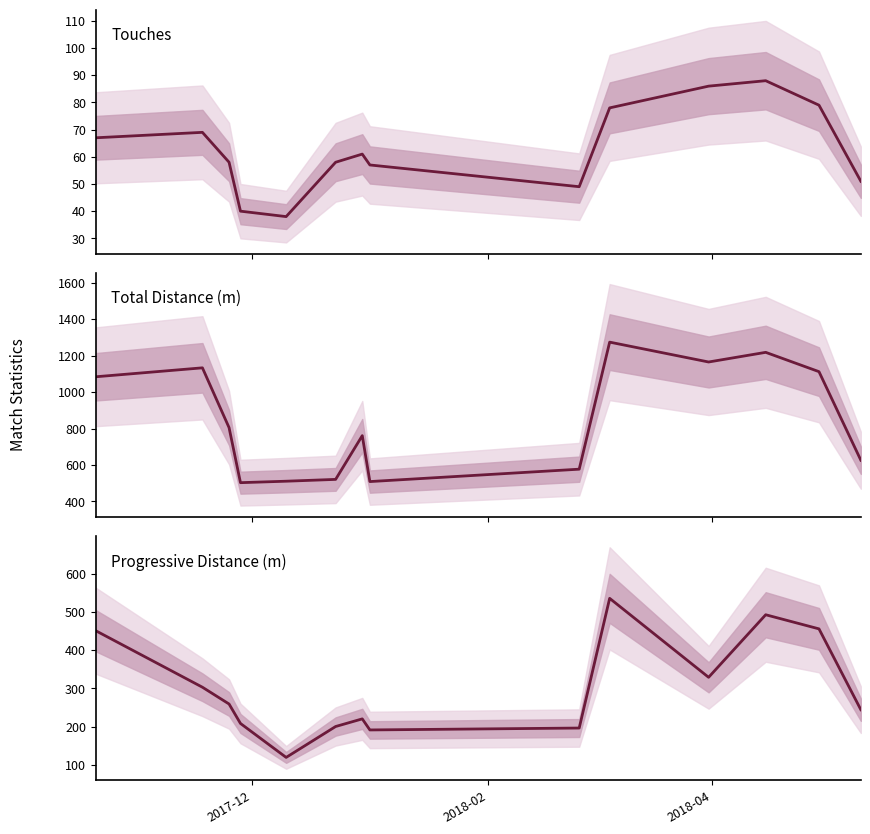

True or false: TotDist and Touches intersect in this chart.

False